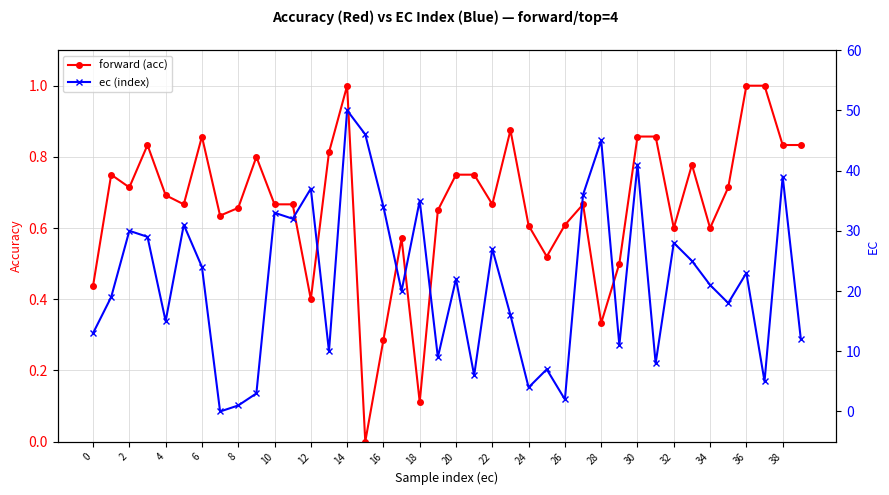

Which has a higher value, 23 or 22?

23